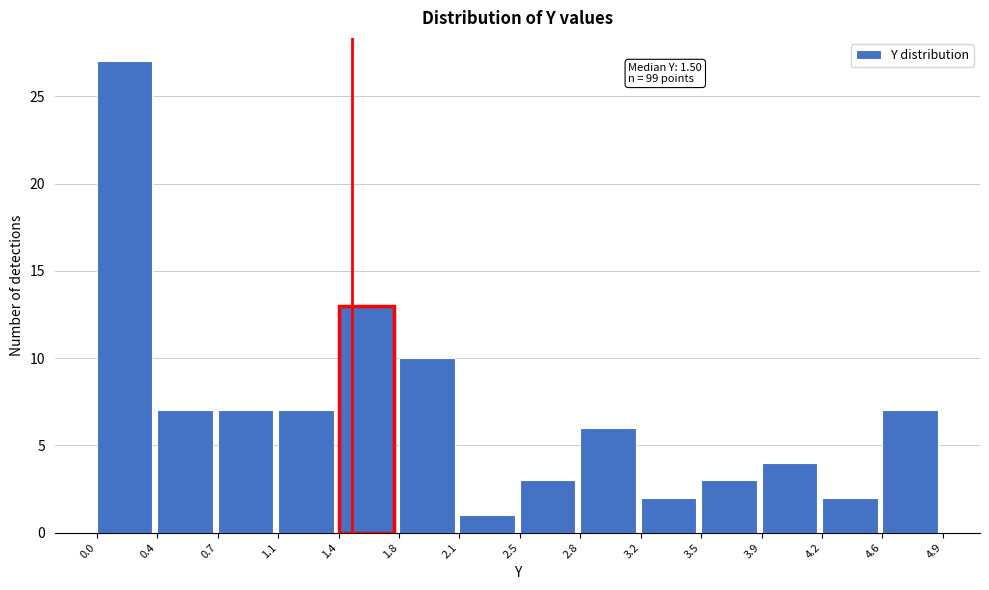

Which range on the x-axis has the tallest bar?

0.0 to 0.4